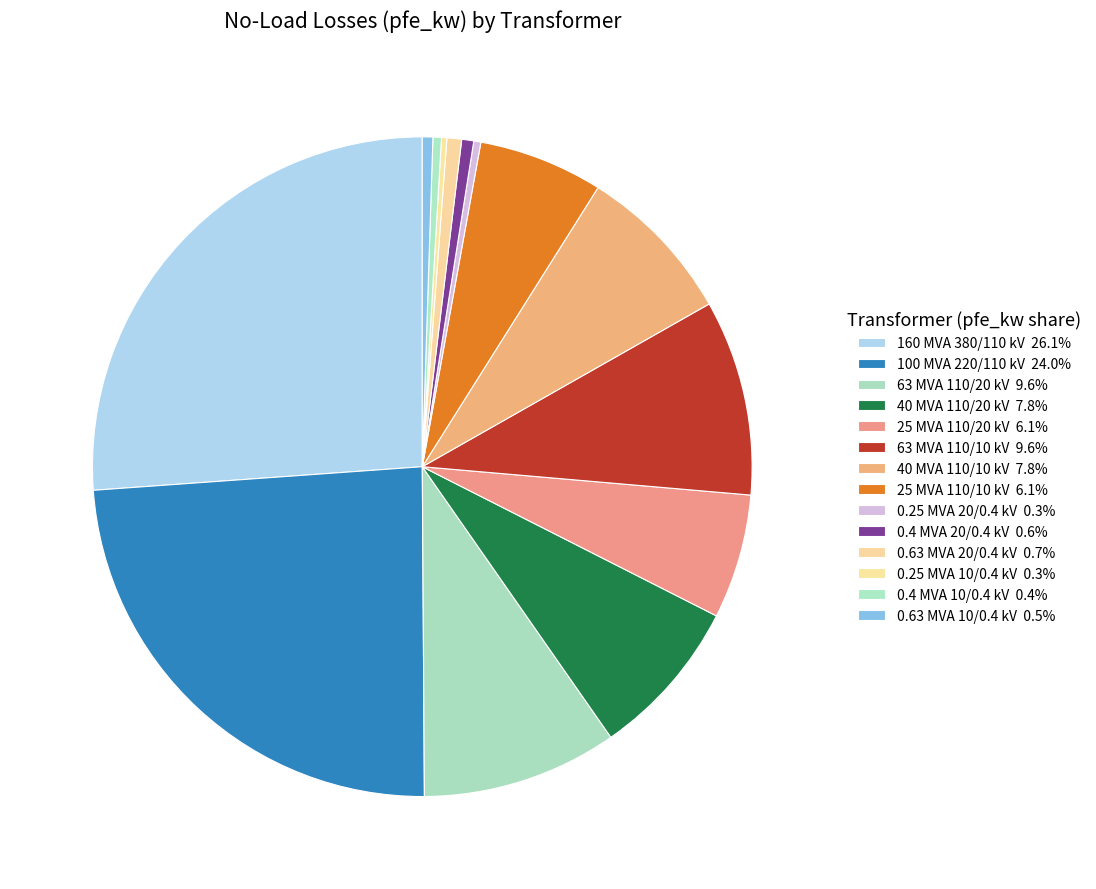

How many segments does this pie chart have?

14